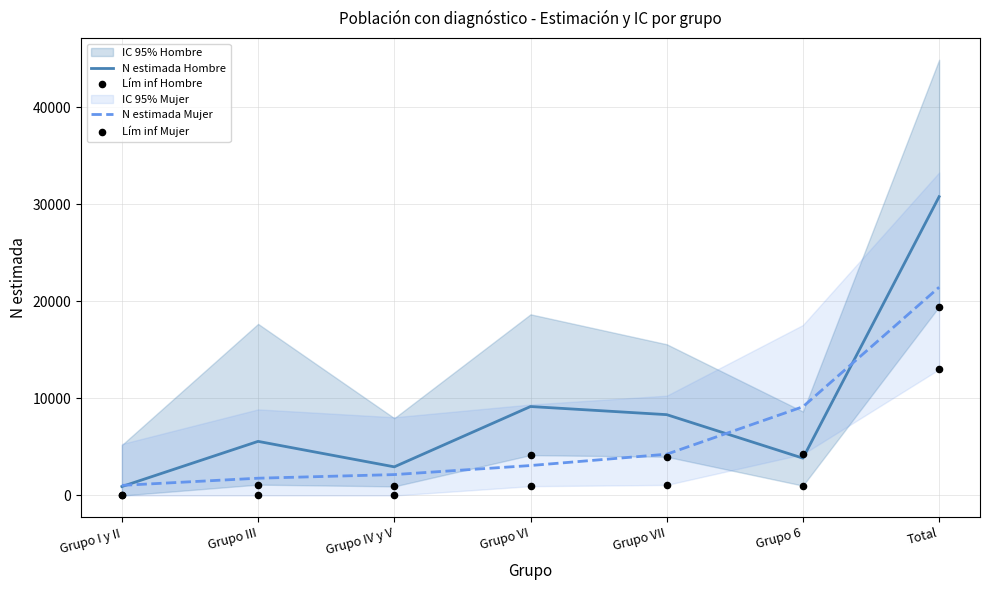

At how many categories does at least one series exceed 26529?

1